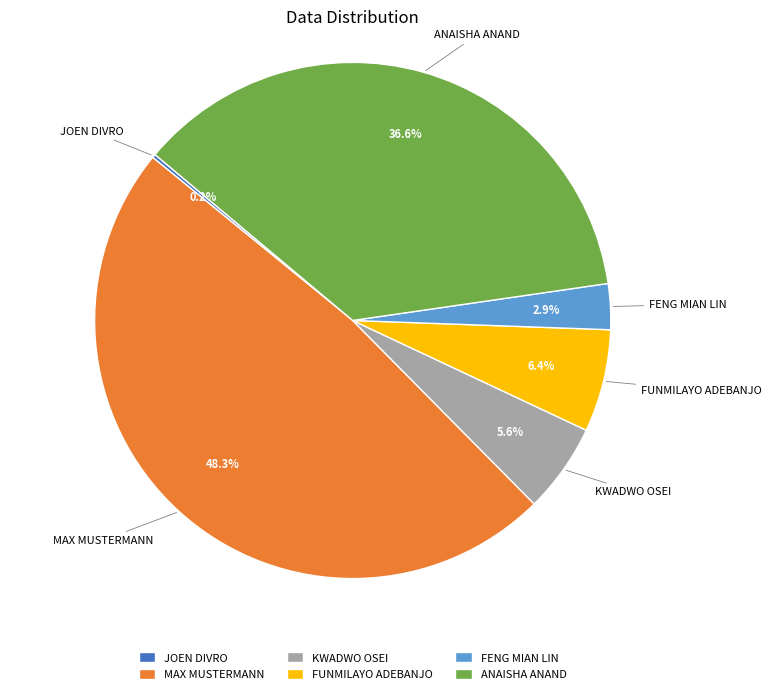

To the nearest percent, what is the average slice percentage?

17%